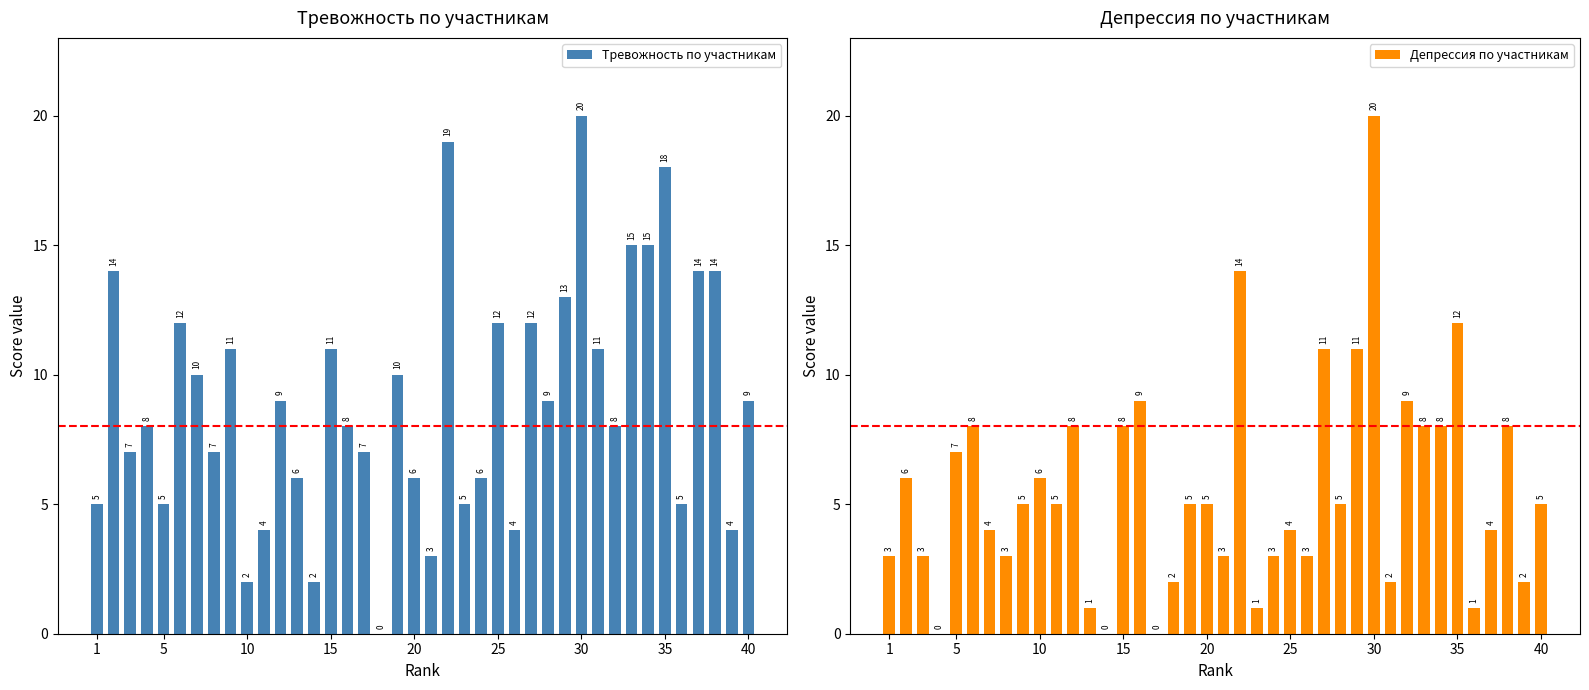

The value of Тревожность по участникам at 30 is 20. True or false?

True